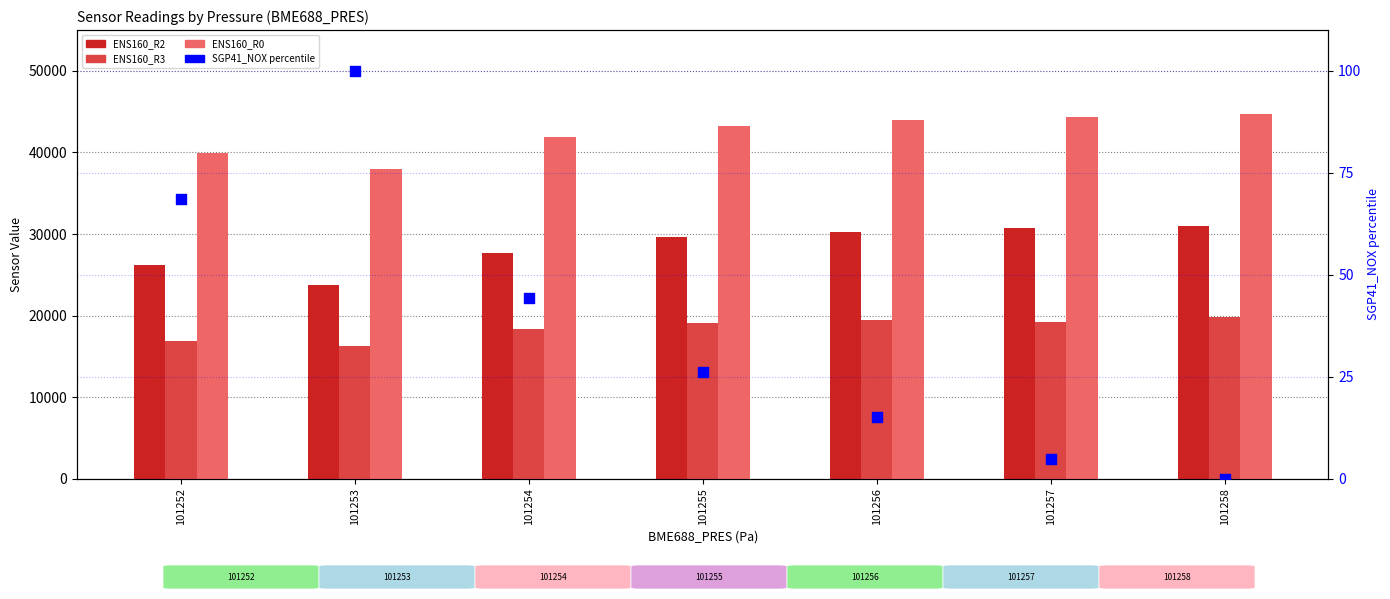

Which series has the widest spread of Y values?

ENS160_R2